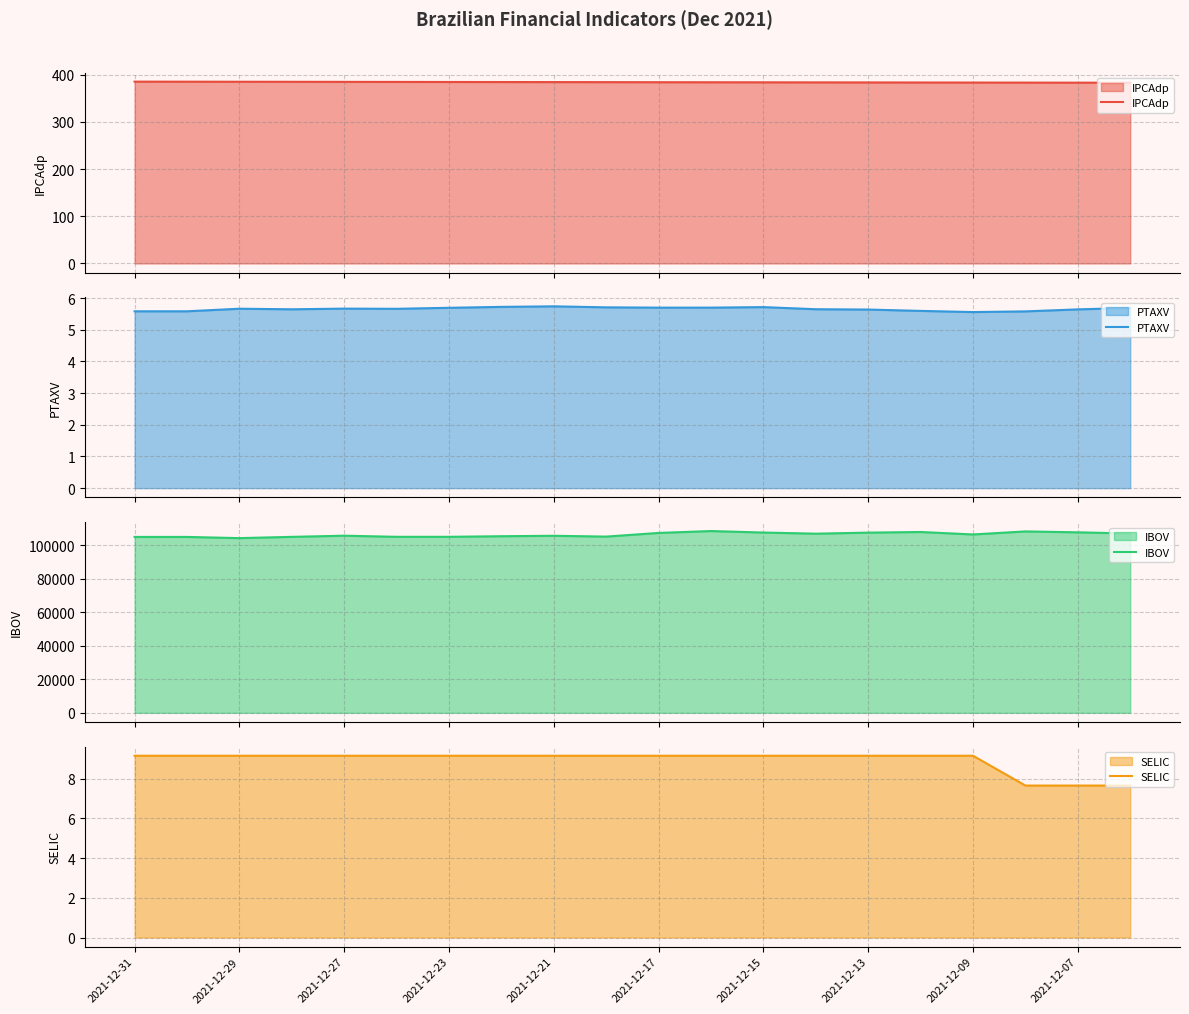

What is the maximum value for IPCAdp?

385.3